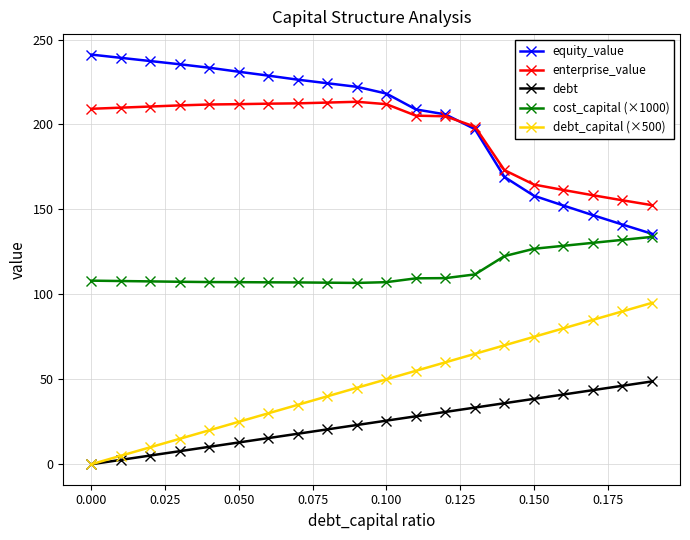

Rank the series by their maximum value, from lowest to highest.

debt, debt_capital (×500), cost_capital (×1000), enterprise_value, equity_value